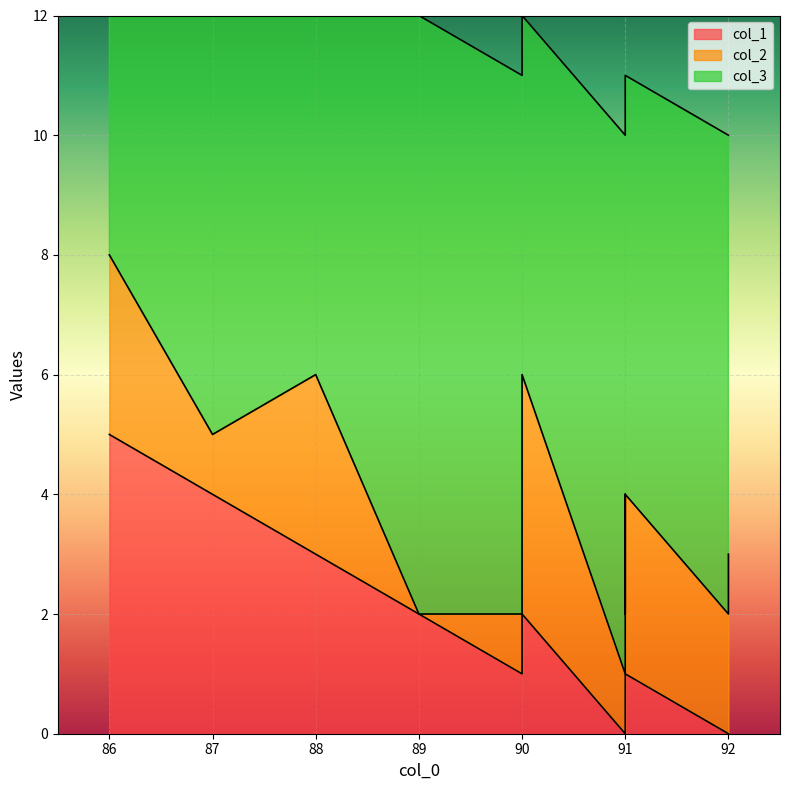

Is the value of col_3 at 92 greater than the value of col_1 at 90?

Yes